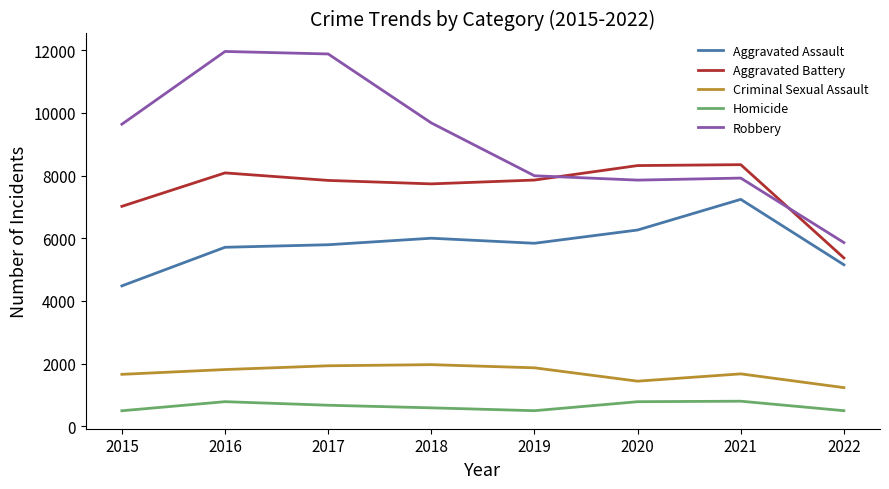

Does the chart have visible grid lines?

No